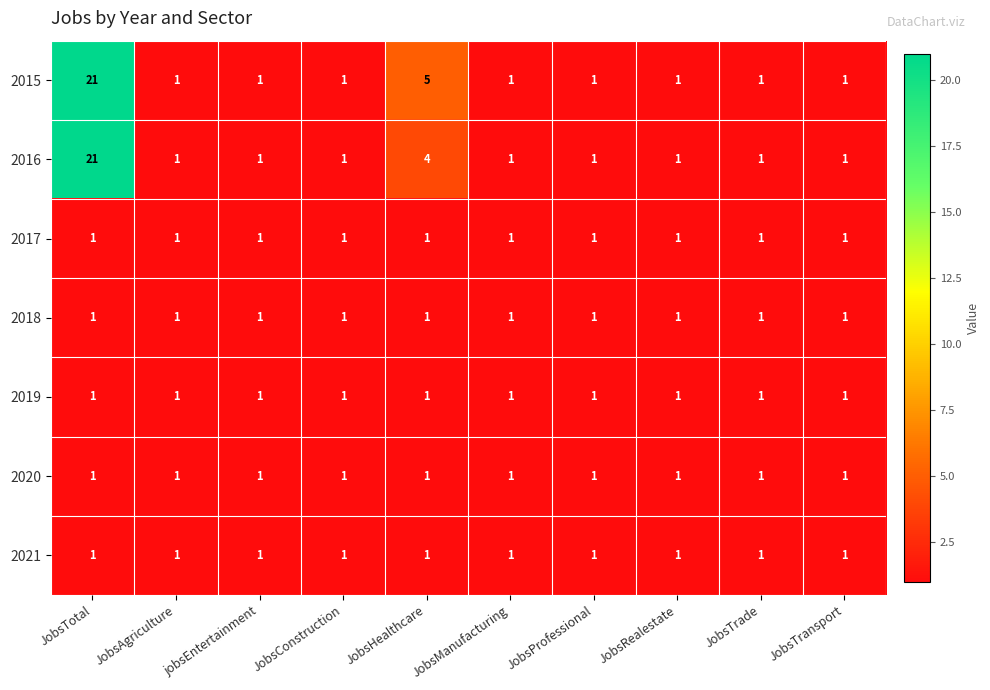

What is the highest value of the 2015 series?

21